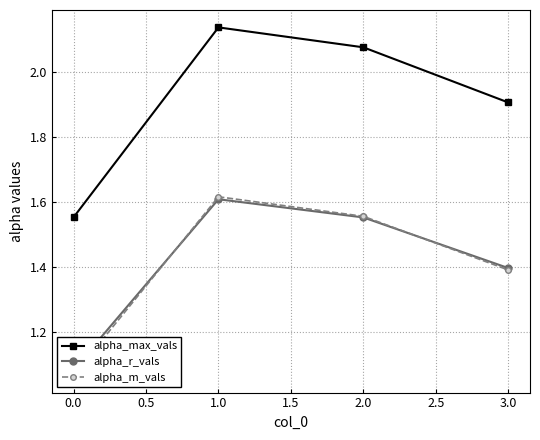

Is it true that alpha_max_vals equals 0.6 at 0.0?

False